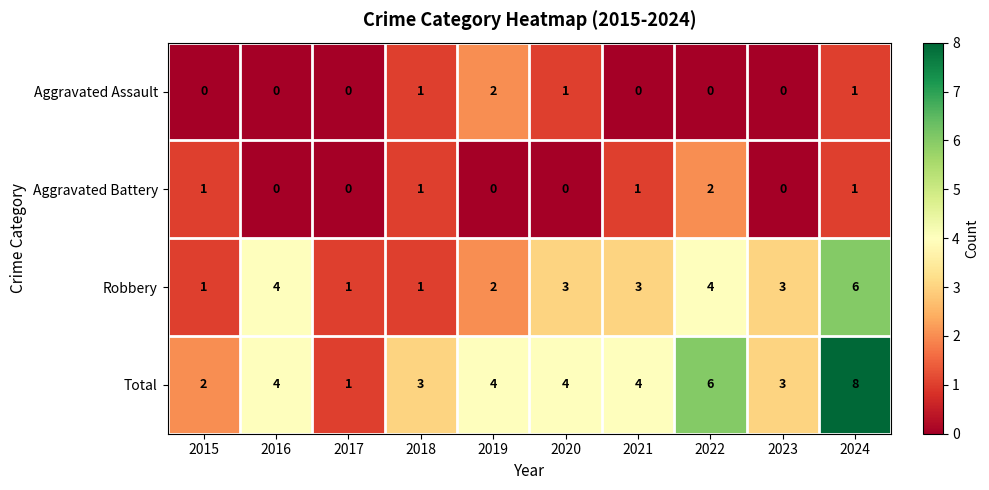

What is the average value of the Robbery series?

3